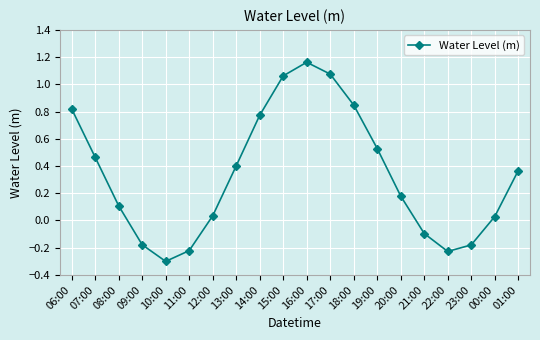

The chart shows a value of 0.5 at 15:00. True or false?

False